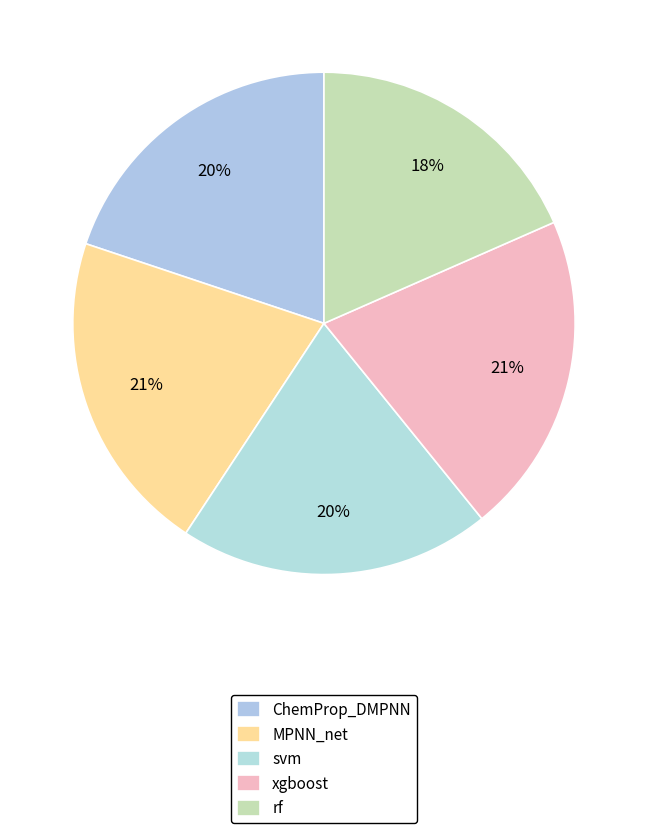

How many slices are in this pie chart?

5